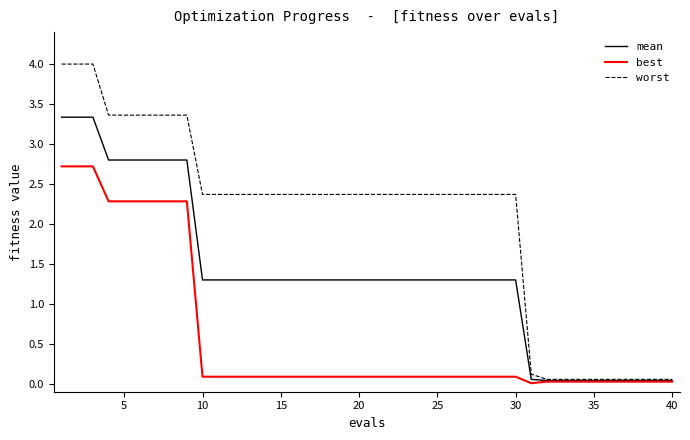

What is the maximum value for mean?

3.3